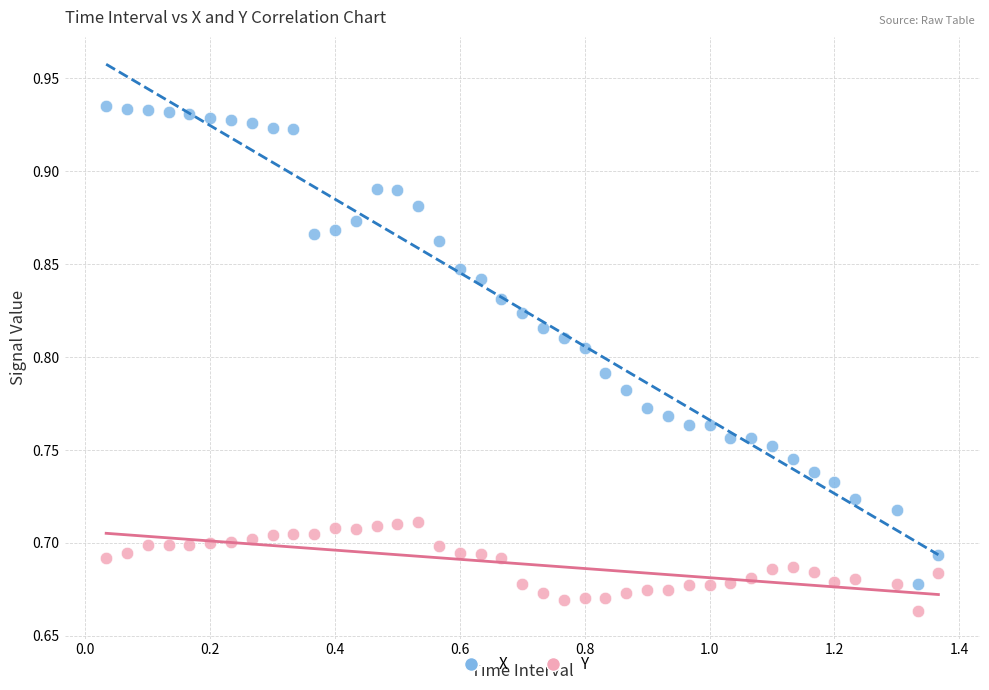

What are all the series names shown in the legend?

X, Y